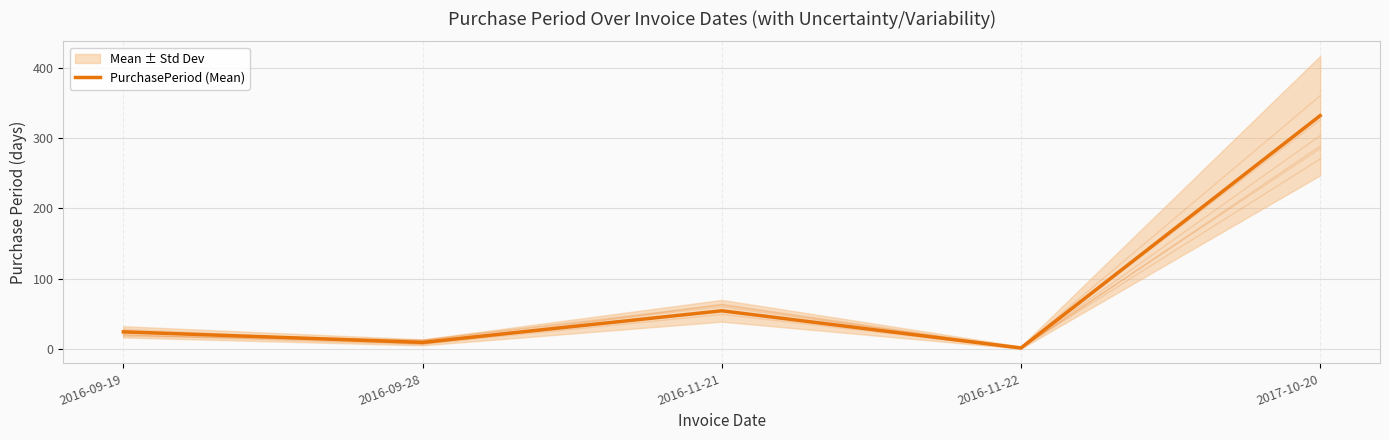

How many interior local peaks (higher than both neighbors) does the data have?

1